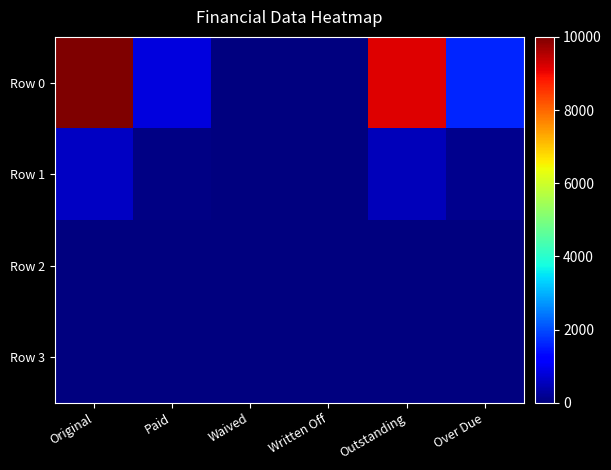

At how many categories does at least one series exceed 5086?

2